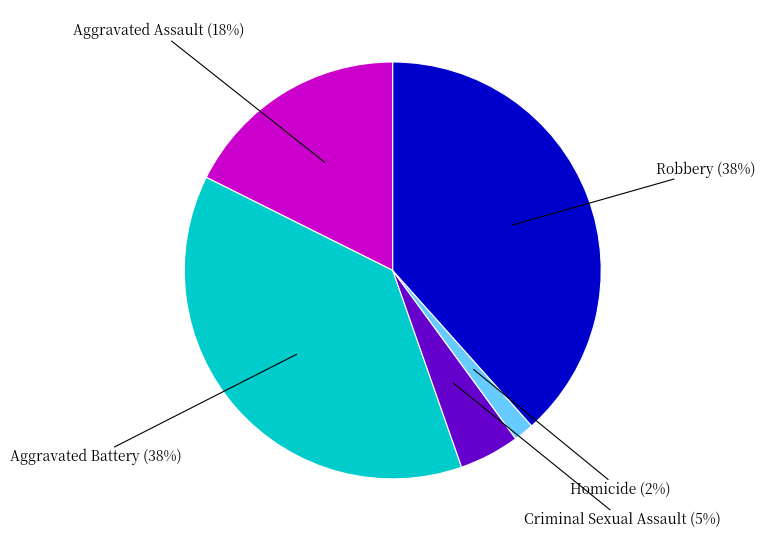

How many slices are in this pie chart?

5